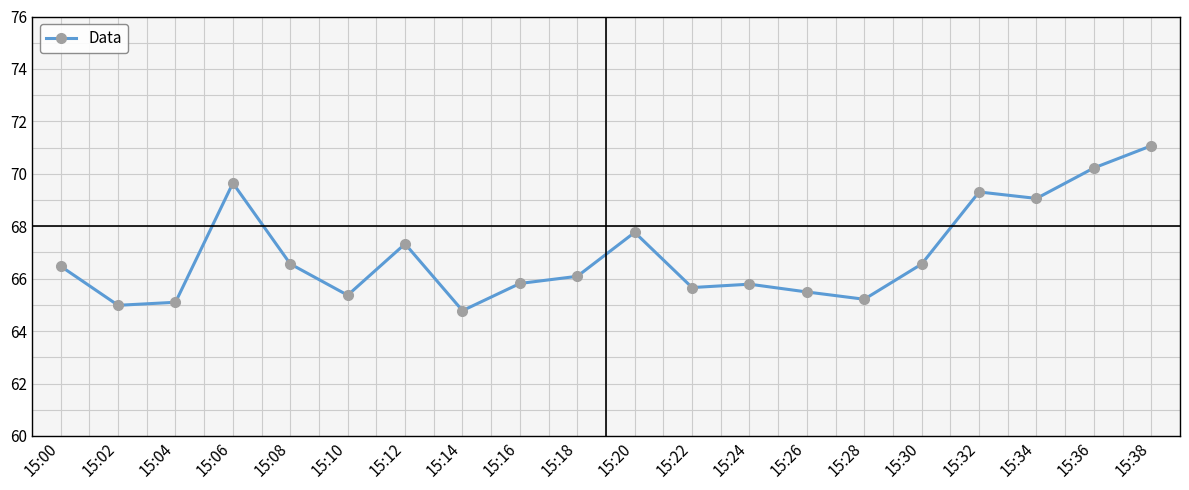

Between 15:18 and 15:00, which is larger?

15:00